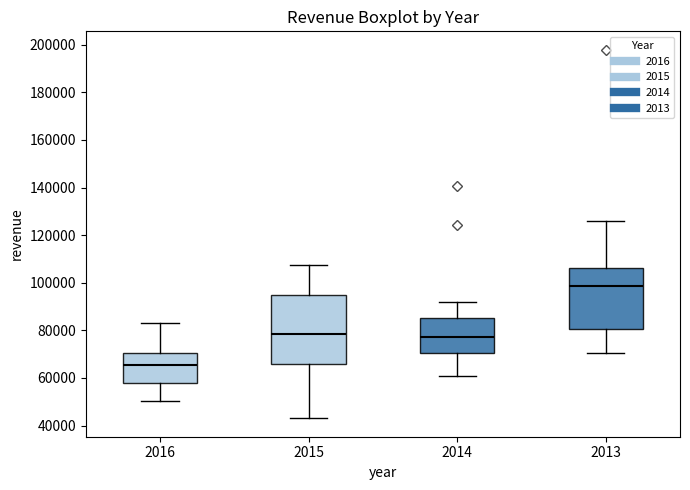

Reading left to right, transcribe this box plot: for each box, give where its median line is, the range the box spans, and where its two whiskers end, as read against the y-axis. The values are not printed on the chart, so give them approximately, as read against the axis.

2016: median 66000, box 58000 to 70000, whiskers 50000 to 84000
2015: median 78000, box 66000 to 94000, whiskers 44000 to 108000
2014: median 78000, box 70000 to 86000, whiskers 60000 to 92000
2013: median 98000, box 80000 to 106000, whiskers 70000 to 126000